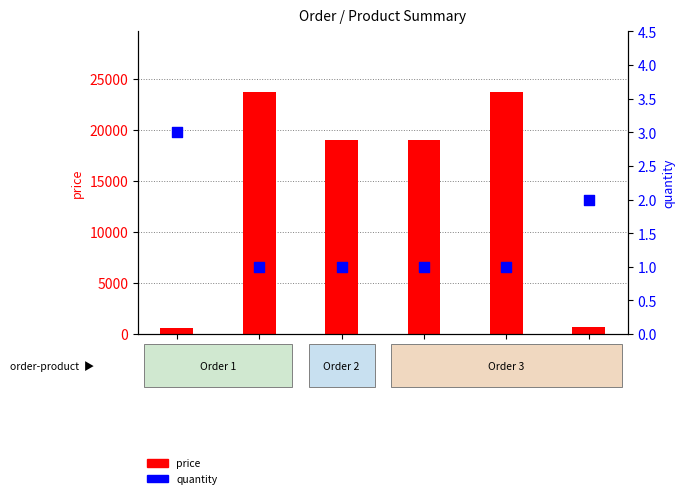

Which series has the largest total across all categories?

price